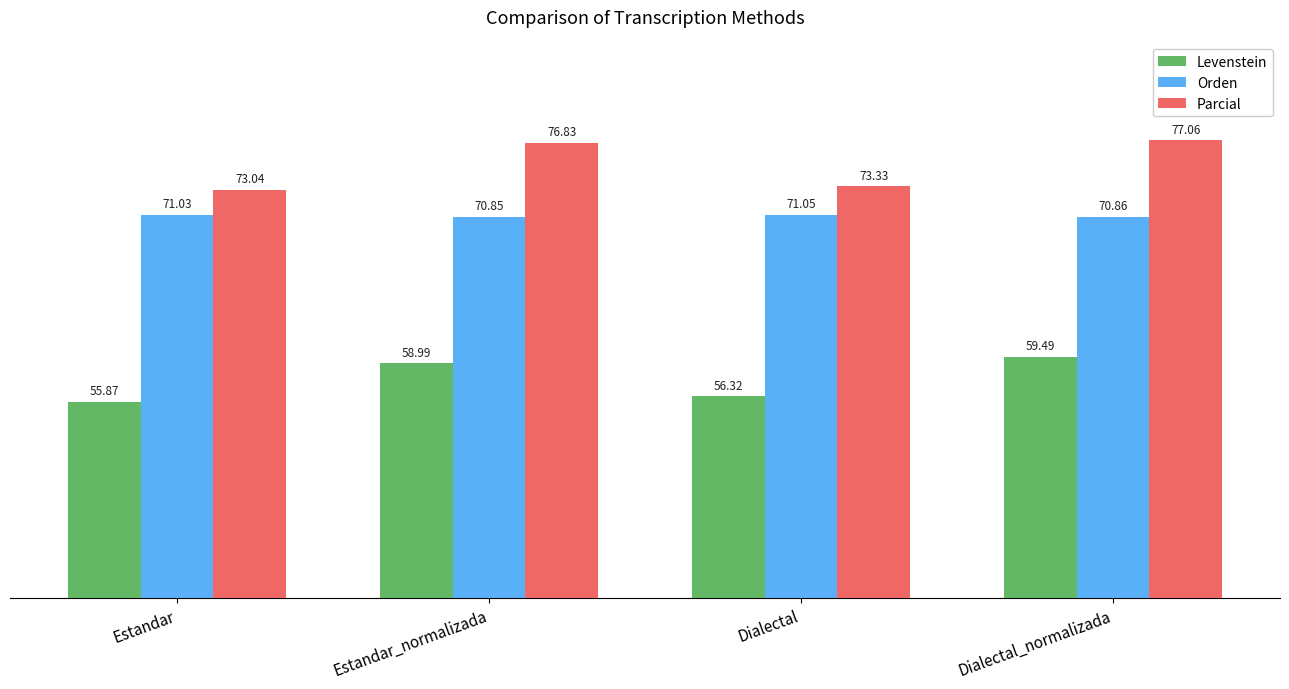

Read the Parcial value at Dialectal_normalizada.

77.1